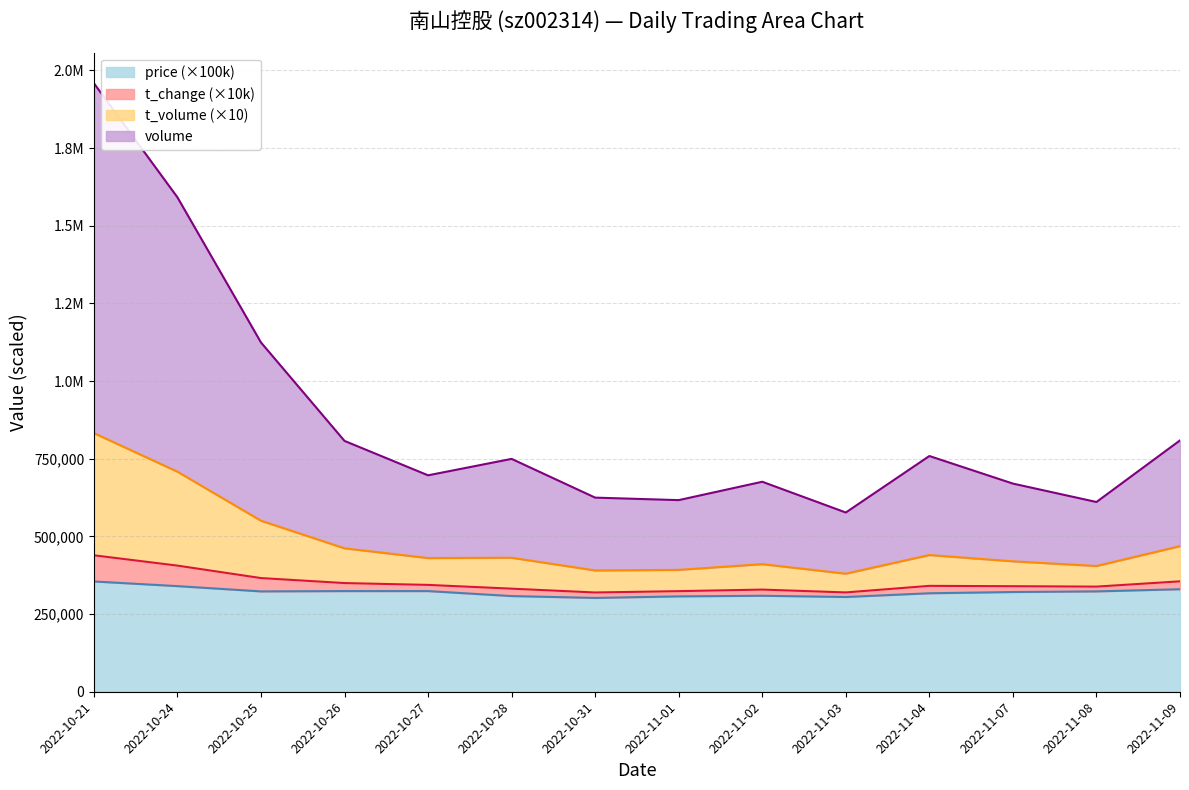

Read the price value at 2022-10-28, to the nearest 50.

308000